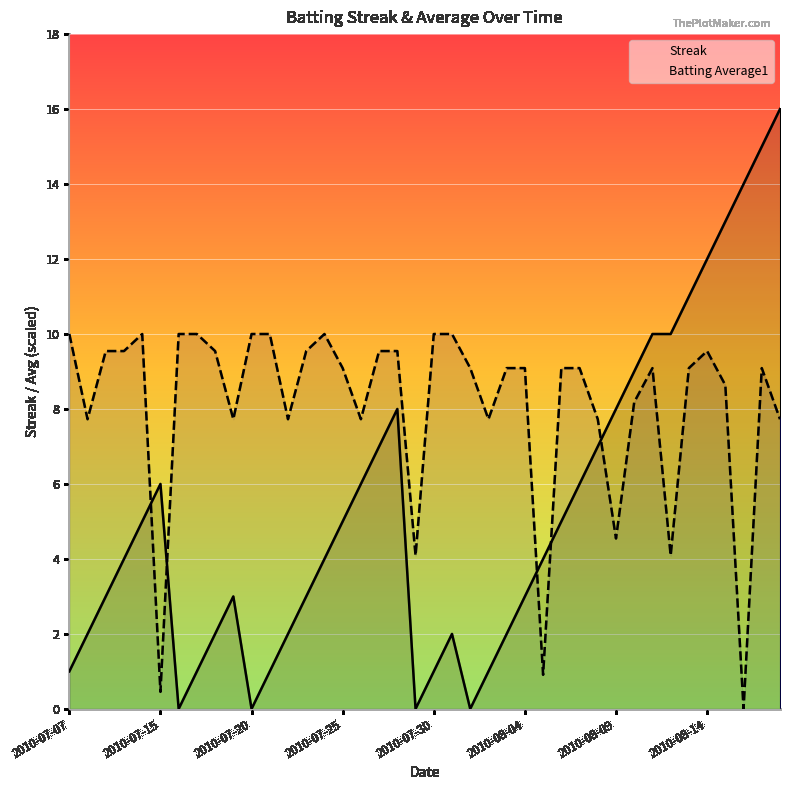

How many interior local peaks does the Streak series have?

4